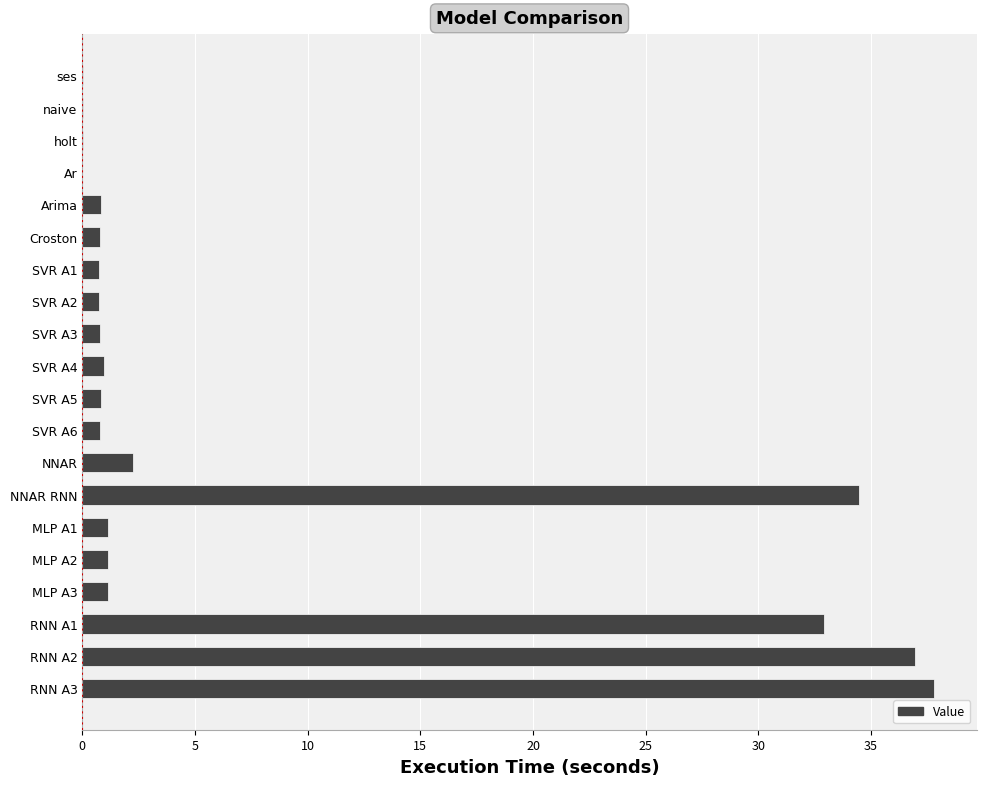

The chart shows a value of 0.7 at SVR A1. True or false?

True